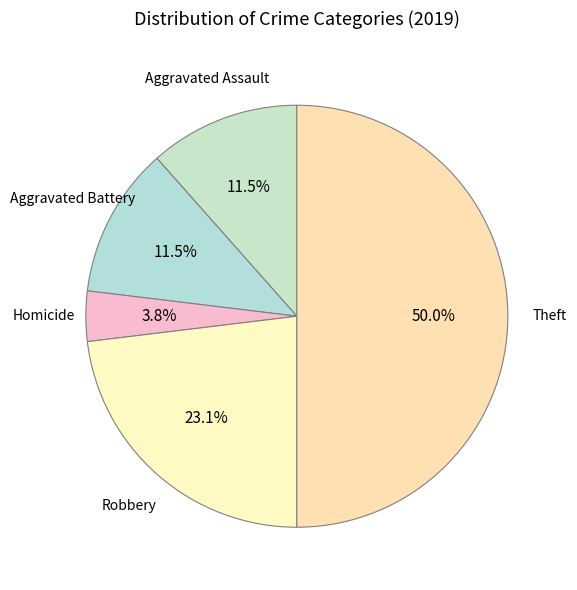

The Aggravated Assault slice represents 21% of the pie. True or false?

False